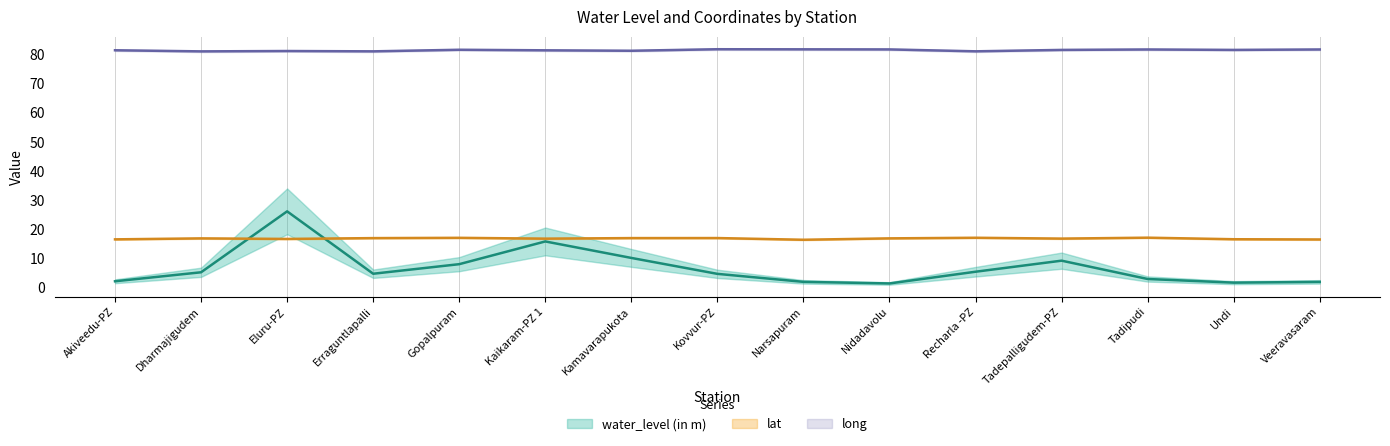

What is the label of the 10th point from the right?

Kaikaram-PZ 1